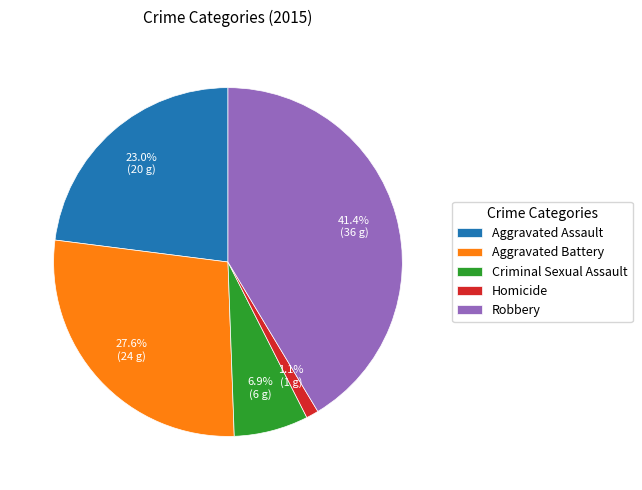

The Criminal Sexual Assault slice represents 7% of the pie. True or false?

True